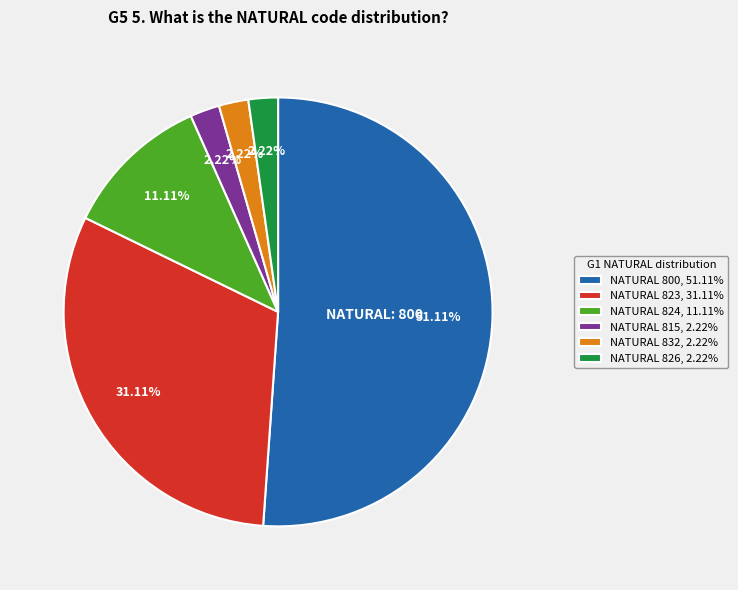

Is NATURAL 815, 2.22% the majority of the pie?

No